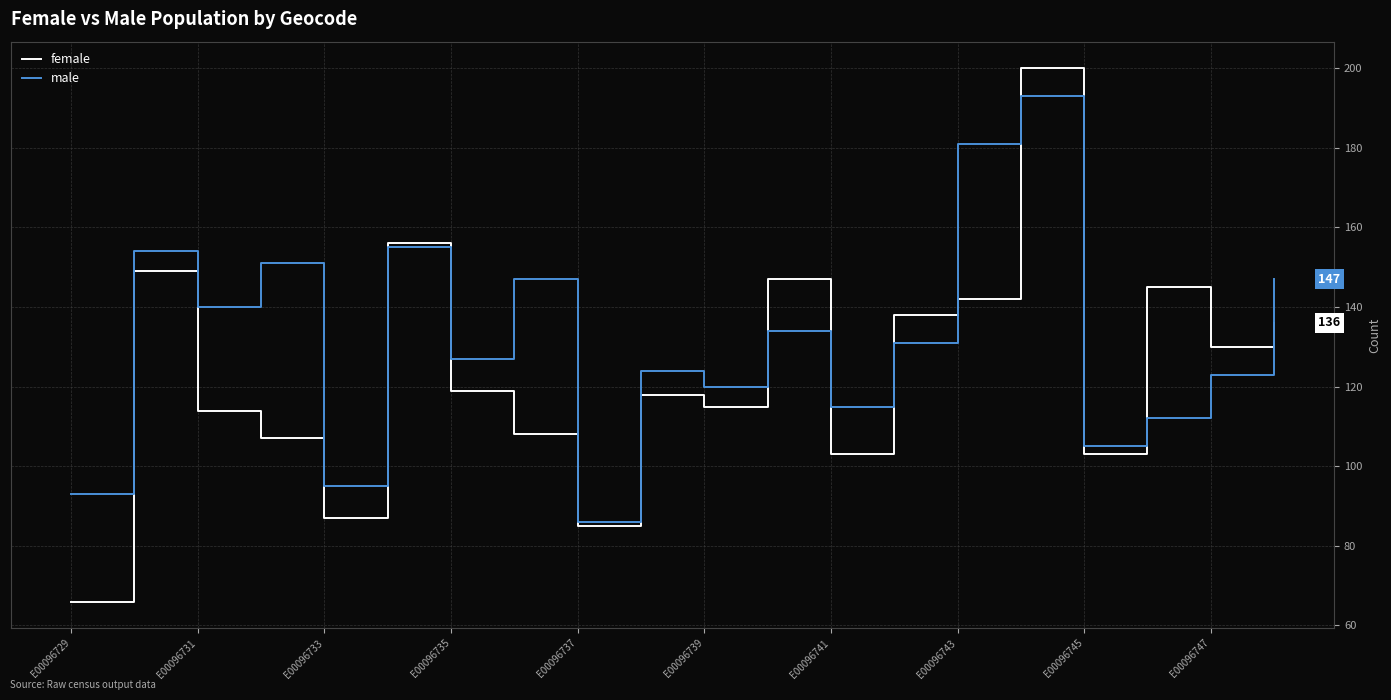

List the series in order of their peak value, lowest first.

male, female